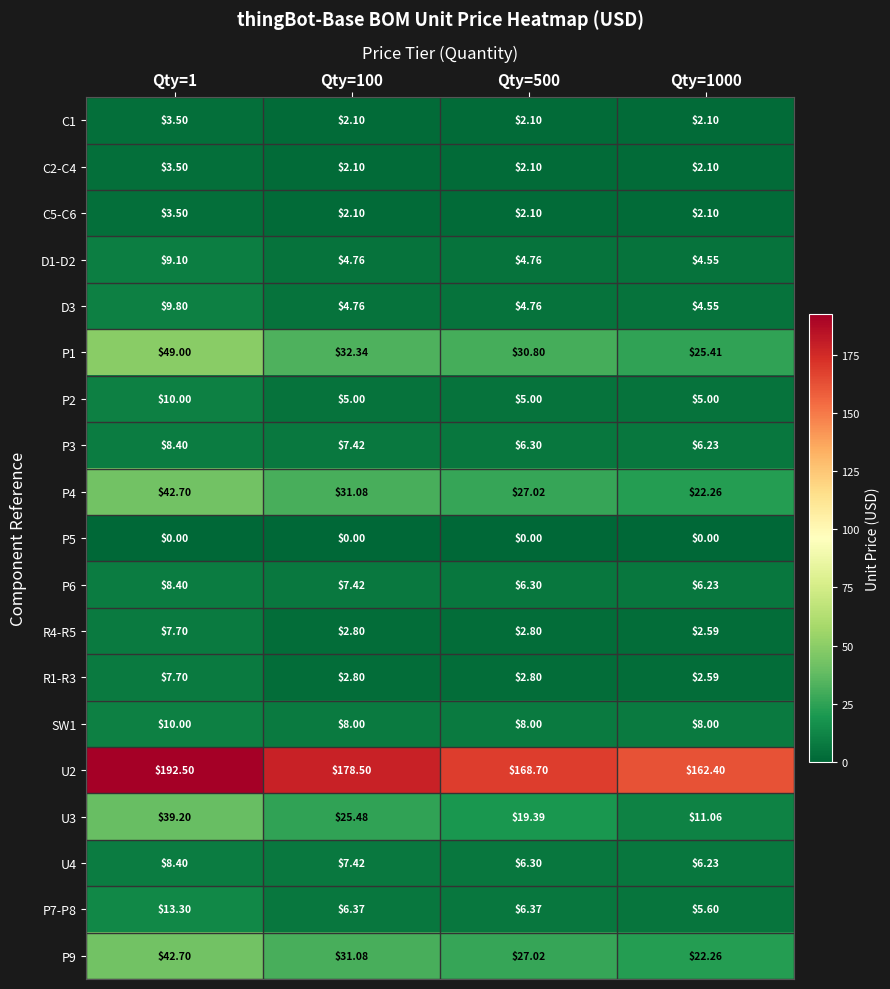

Is the value of U4 at Qty=1000 greater than the value of U2 at Qty=1?

No